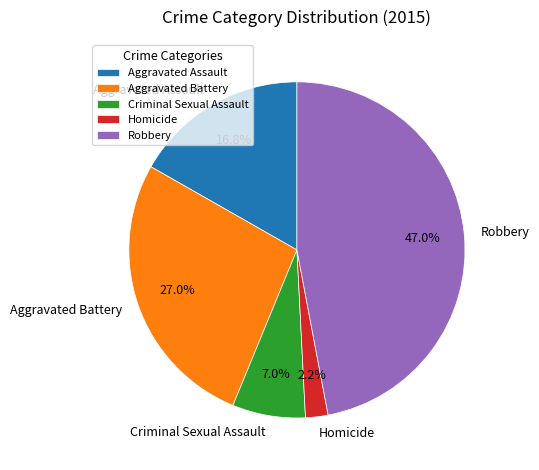

To the nearest percent, what is the difference between the largest and smallest slice percentages?

45%